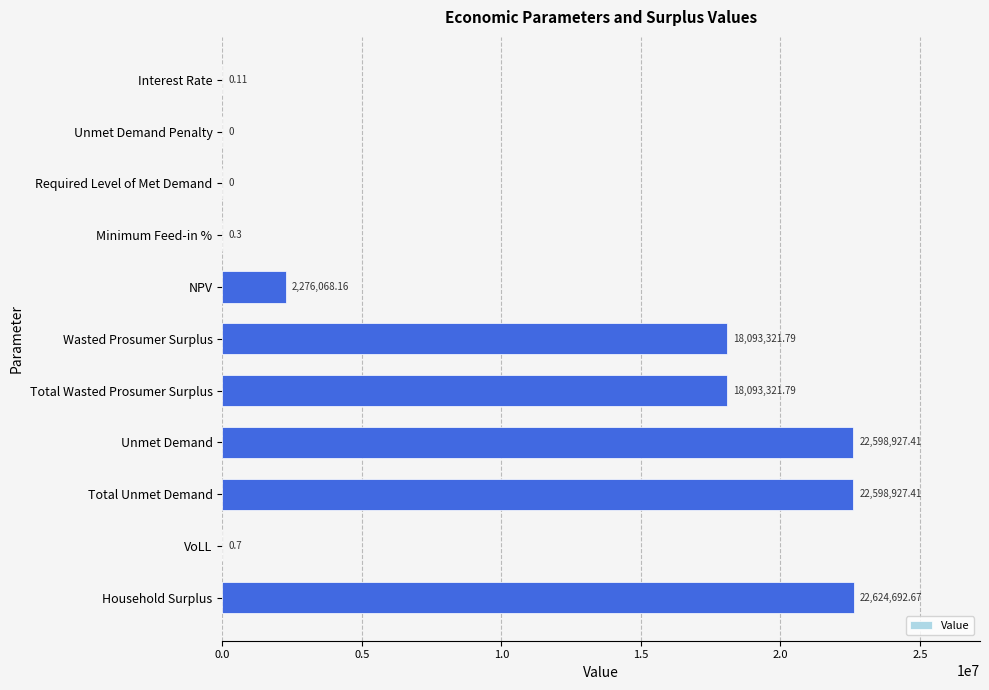

What is the change in value from NPV to Total Wasted Prosumer Surplus?

+15817253.6